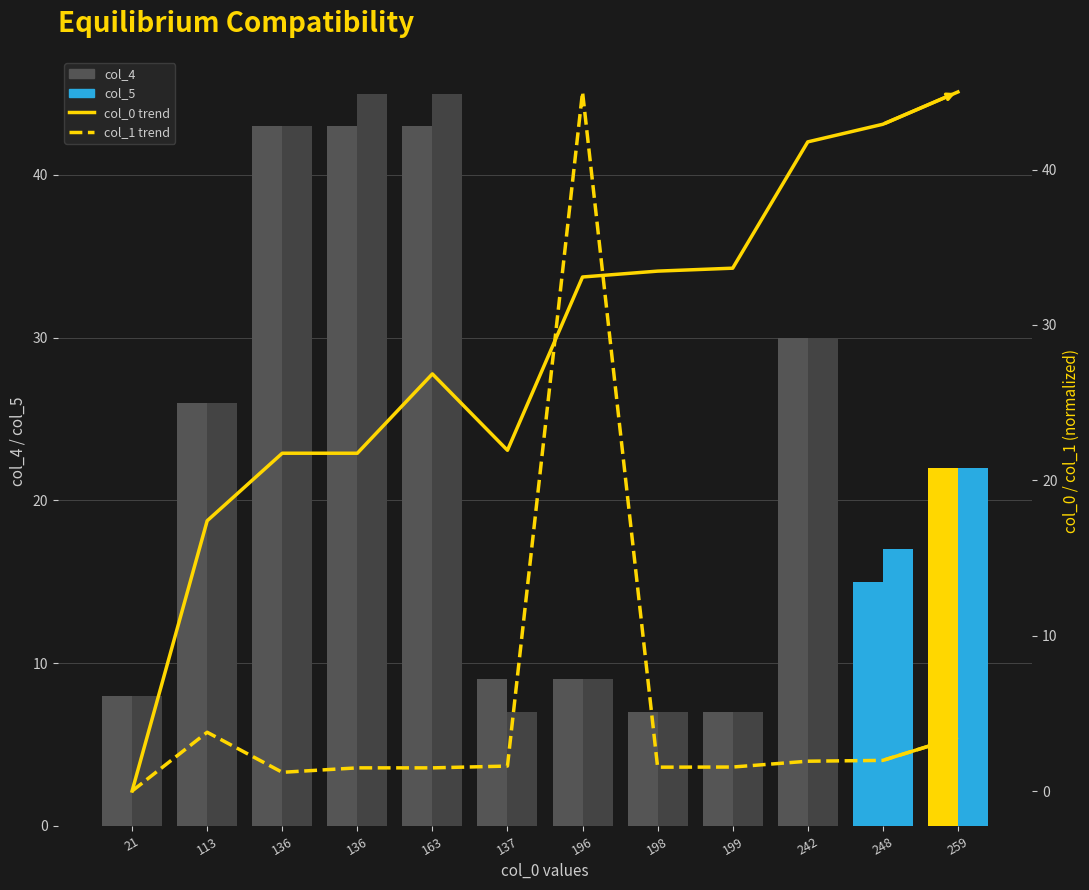

Which series has the widest spread of values?

col_0 trend